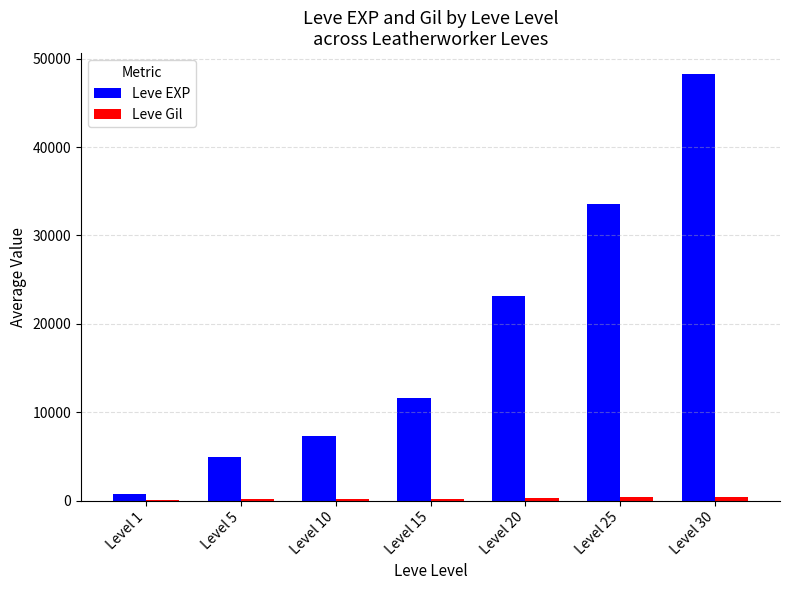

At which category does the chart reach its peak across all series?

Level 30